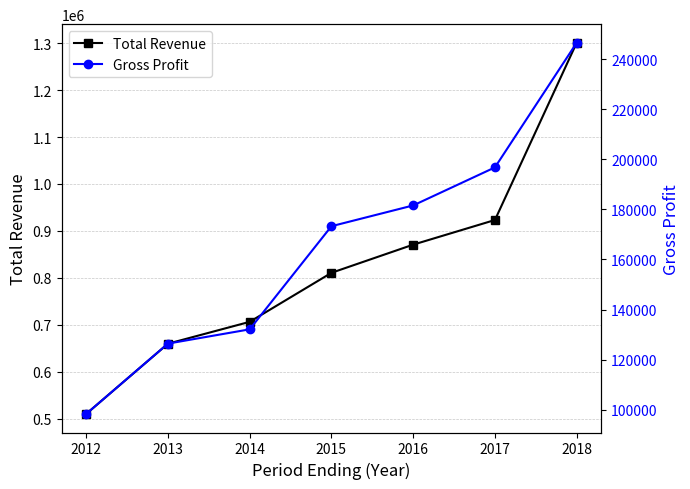

What is the value of the Gross Profit point at the 4th from the left?

173300